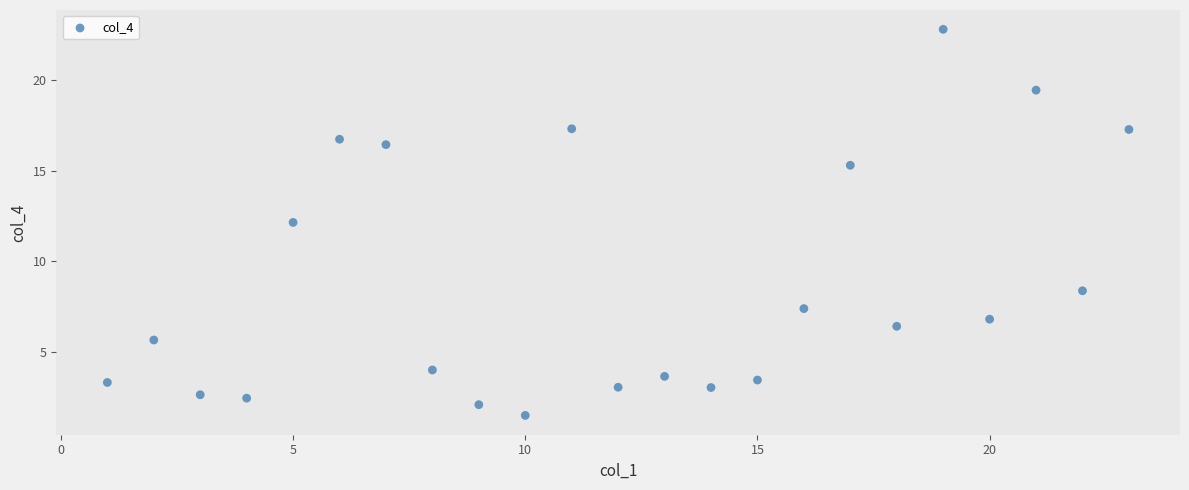

What is the range of X values (max minus min)?

22.0